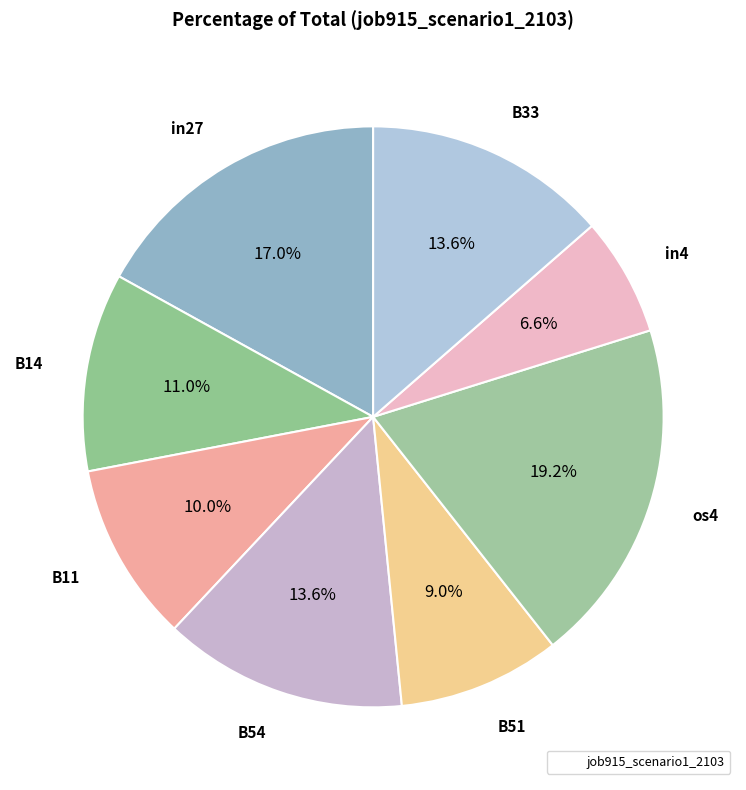

How many segments does this pie chart have?

8